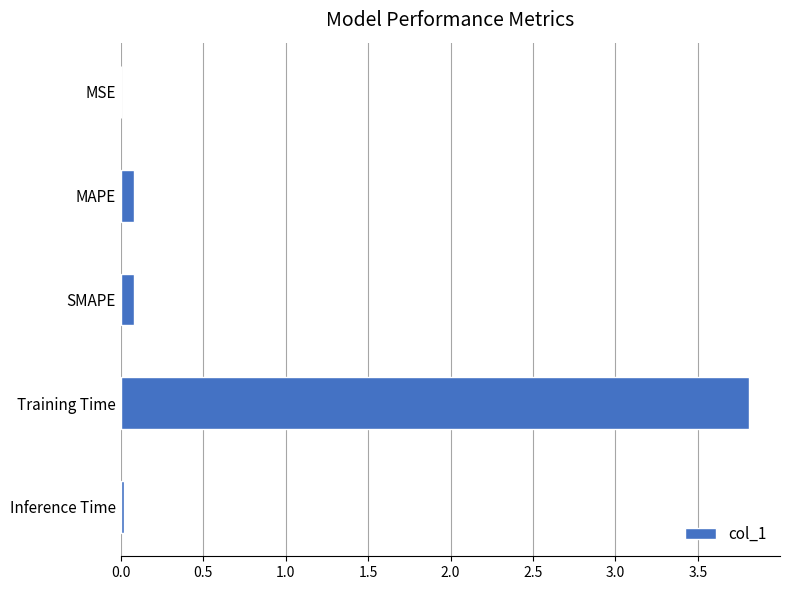

What is the change in value from MAPE to Training Time?

+3.7